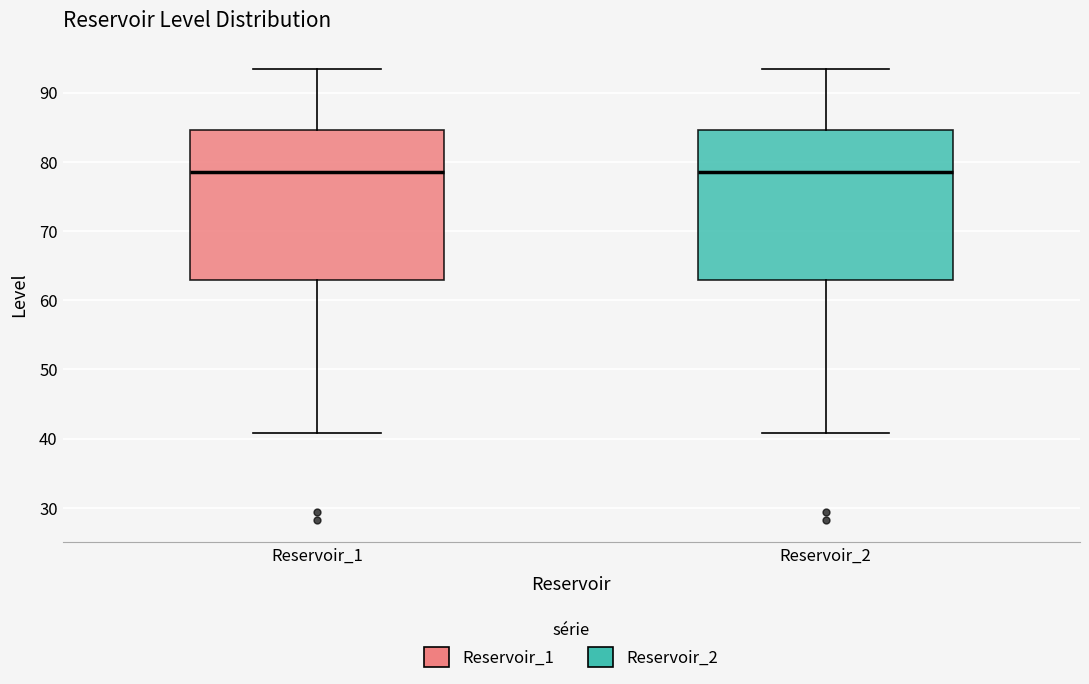

Reading left to right, transcribe this box plot: for each box, give where its median line is, the range the box spans, and where its two whiskers end, as read against the y-axis. The values are not printed on the chart, so give them approximately, as read against the axis.

Reservoir_1: median 79, box 63 to 85, whiskers 41 to 93
Reservoir_2: median 79, box 63 to 85, whiskers 41 to 93